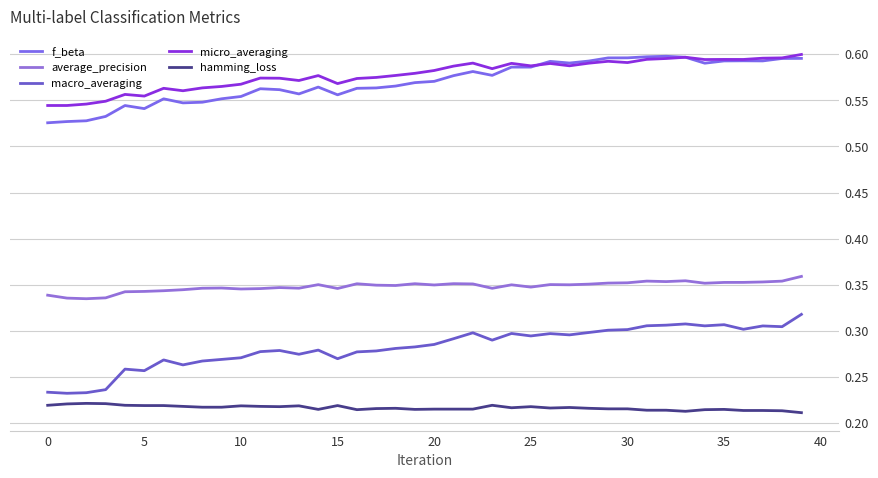

What are all the series names shown in the legend?

f_beta, average_precision, macro_averaging, micro_averaging, hamming_loss